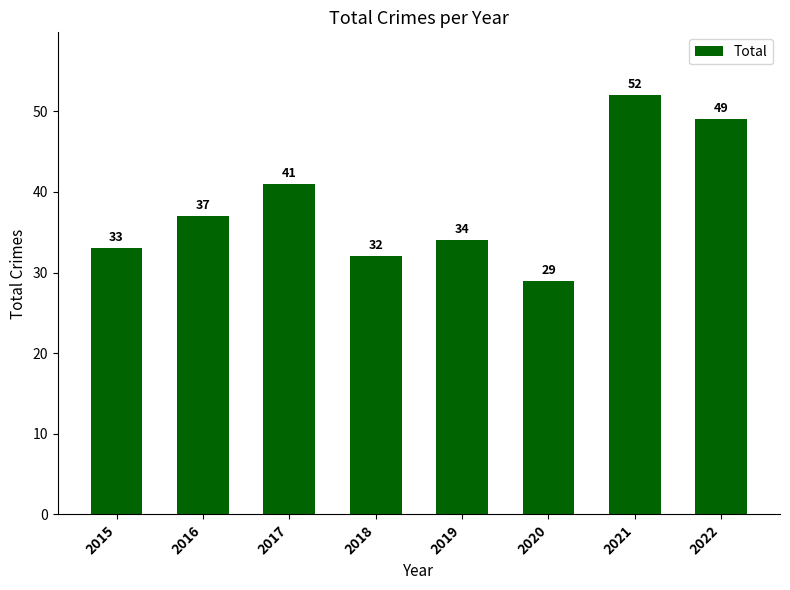

Rank the categories by value from highest to lowest.

2021, 2022, 2017, 2016, 2019, 2015, 2018, 2020